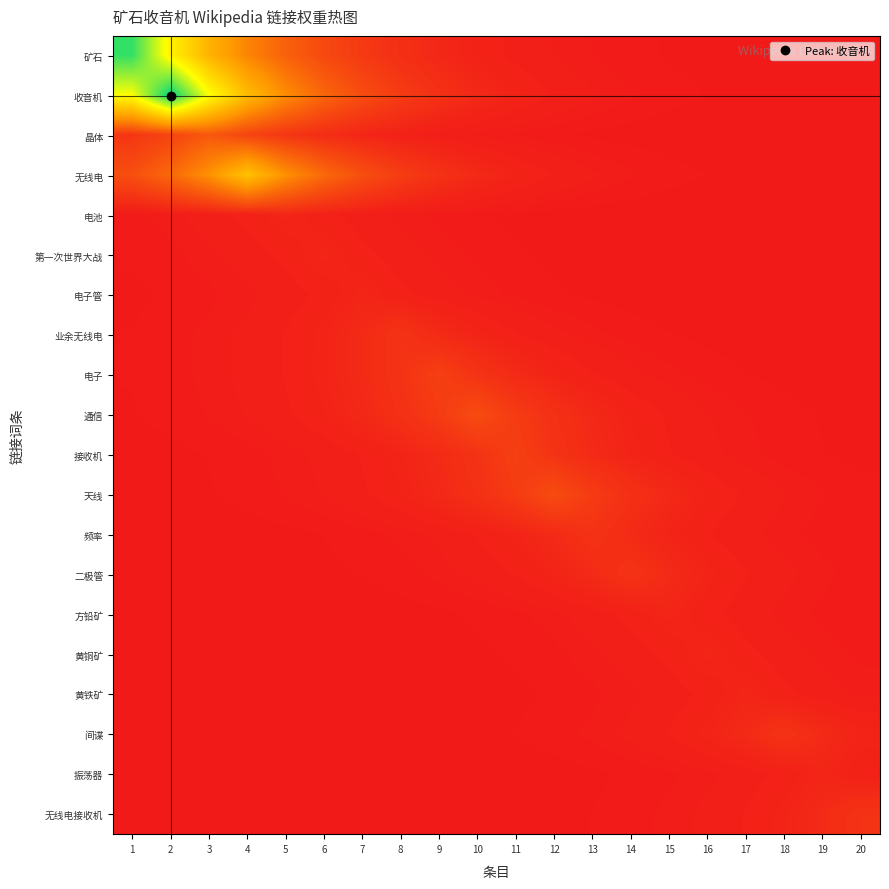

Reading left to right, list all the values displayed in this chart.

矿石: 1=28.0	2=18.8	3=12.6	4=8.4	5=5.7	6=3.8	7=2.5	8=1.7	9=1.1	10=0.8	11=0.5	12=0.3	13=0.2	14=0.2	15=0.1	16=0.1	17=0.0	18=0.0	19=0.0	20=0.0
收音机: 1=20.1	2=30.0	3=20.1	4=13.5	5=9.0	6=6.1	7=4.1	8=2.7	9=1.8	10=1.2	11=0.8	12=0.5	13=0.4	14=0.2	15=0.2	16=0.1	17=0.1	18=0.0	19=0.0	20=0.0
晶体: 1=2.2	2=3.4	3=5.0	4=3.4	5=2.2	6=1.5	7=1.0	8=0.7	9=0.5	10=0.3	11=0.2	12=0.1	13=0.1	14=0.1	15=0.0	16=0.0	17=0.0	18=0.0	19=0.0	20=0.0
无线电: 1=4.2	2=6.3	3=9.4	4=14.0	5=9.4	6=6.3	7=4.2	8=2.8	9=1.9	10=1.3	11=0.9	12=0.6	13=0.4	14=0.3	15=0.2	16=0.1	17=0.1	18=0.1	19=0.0	20=0.0
电池: 1=0.2	2=0.3	3=0.4	4=0.7	5=1.0	6=0.7	7=0.4	8=0.3	9=0.2	10=0.1	11=0.1	12=0.1	13=0.0	14=0.0	15=0.0	16=0.0	17=0.0	18=0.0	19=0.0	20=0.0
第一次世界大战: 1=0.1	2=0.2	3=0.3	4=0.4	5=0.7	6=1.0	7=0.7	8=0.4	9=0.3	10=0.2	11=0.1	12=0.1	13=0.1	14=0.0	15=0.0	16=0.0	17=0.0	18=0.0	19=0.0	20=0.0
电子管: 1=0.1	2=0.1	3=0.2	4=0.3	5=0.4	6=0.7	7=1.0	8=0.7	9=0.4	10=0.3	11=0.2	12=0.1	13=0.1	14=0.1	15=0.0	16=0.0	17=0.0	18=0.0	19=0.0	20=0.0
业余无线电: 1=0.1	2=0.2	3=0.3	4=0.4	5=0.6	6=0.9	7=1.3	8=2.0	9=1.3	10=0.9	11=0.6	12=0.4	13=0.3	14=0.2	15=0.1	16=0.1	17=0.1	18=0.0	19=0.0	20=0.0
电子: 1=0.1	2=0.2	3=0.3	4=0.4	5=0.6	6=0.9	7=1.3	8=2.0	9=3.0	10=2.0	11=1.3	12=0.9	13=0.6	14=0.4	15=0.3	16=0.2	17=0.1	18=0.1	19=0.1	20=0.0
通信: 1=0.1	2=0.2	3=0.2	4=0.4	5=0.5	6=0.8	7=1.2	8=1.8	9=2.7	10=4.0	11=2.7	12=1.8	13=1.2	14=0.8	15=0.5	16=0.4	17=0.2	18=0.2	19=0.1	20=0.1
接收机: 1=0.1	2=0.1	3=0.1	4=0.2	5=0.3	6=0.4	7=0.6	8=0.9	9=1.3	10=2.0	11=3.0	12=2.0	13=1.3	14=0.9	15=0.6	16=0.4	17=0.3	18=0.2	19=0.1	20=0.1
天线: 1=0.0	2=0.1	3=0.1	4=0.2	5=0.2	6=0.4	7=0.5	8=0.8	9=1.2	10=1.8	11=2.7	12=4.0	13=2.7	14=1.8	15=1.2	16=0.8	17=0.5	18=0.4	19=0.2	20=0.2
频率: 1=0.0	2=0.0	3=0.0	4=0.1	5=0.1	6=0.1	7=0.2	8=0.3	9=0.4	10=0.6	11=0.9	12=1.3	13=2.0	14=1.3	15=0.9	16=0.6	17=0.4	18=0.3	19=0.2	20=0.1
二极管: 1=0.0	2=0.0	3=0.0	4=0.0	5=0.1	6=0.1	7=0.1	8=0.2	9=0.3	10=0.4	11=0.6	12=0.9	13=1.3	14=2.0	15=1.3	16=0.9	17=0.6	18=0.4	19=0.3	20=0.2
方铅矿: 1=0.0	2=0.0	3=0.0	4=0.0	5=0.0	6=0.0	7=0.0	8=0.1	9=0.1	10=0.1	11=0.2	12=0.3	13=0.4	14=0.7	15=1.0	16=0.7	17=0.4	18=0.3	19=0.2	20=0.1
黄铜矿: 1=0.0	2=0.0	3=0.0	4=0.0	5=0.0	6=0.0	7=0.0	8=0.0	9=0.1	10=0.1	11=0.1	12=0.2	13=0.3	14=0.4	15=0.7	16=1.0	17=0.7	18=0.4	19=0.3	20=0.2
黄铁矿: 1=0.0	2=0.0	3=0.0	4=0.0	5=0.0	6=0.0	7=0.0	8=0.0	9=0.0	10=0.1	11=0.1	12=0.1	13=0.2	14=0.3	15=0.4	16=0.7	17=1.0	18=0.7	19=0.4	20=0.3
间谍: 1=0.0	2=0.0	3=0.0	4=0.0	5=0.0	6=0.0	7=0.0	8=0.0	9=0.1	10=0.1	11=0.1	12=0.2	13=0.3	14=0.4	15=0.6	16=0.9	17=1.3	18=2.0	19=1.3	20=0.9
振荡器: 1=0.0	2=0.0	3=0.0	4=0.0	5=0.0	6=0.0	7=0.0	8=0.0	9=0.0	10=0.0	11=0.0	12=0.1	13=0.1	14=0.1	15=0.2	16=0.3	17=0.4	18=0.7	19=1.0	20=0.7
无线电接收机: 1=0.0	2=0.0	3=0.0	4=0.0	5=0.0	6=0.0	7=0.0	8=0.0	9=0.0	10=0.0	11=0.1	12=0.1	13=0.1	14=0.2	15=0.3	16=0.4	17=0.6	18=0.9	19=1.3	20=2.0